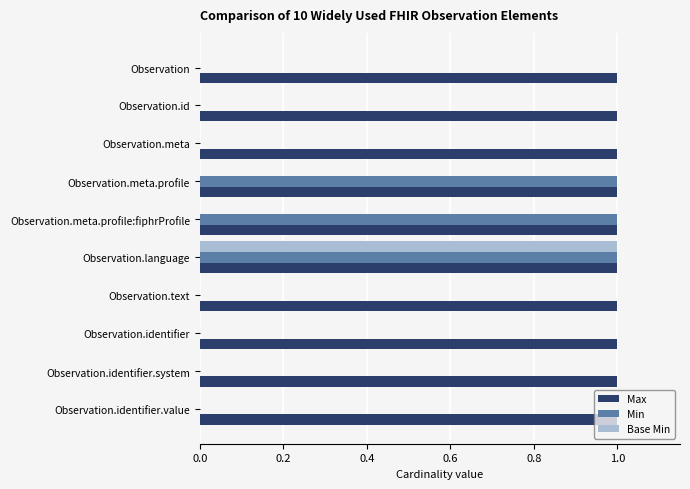

True or false: Min has a value of 0 at Observation.language.

False